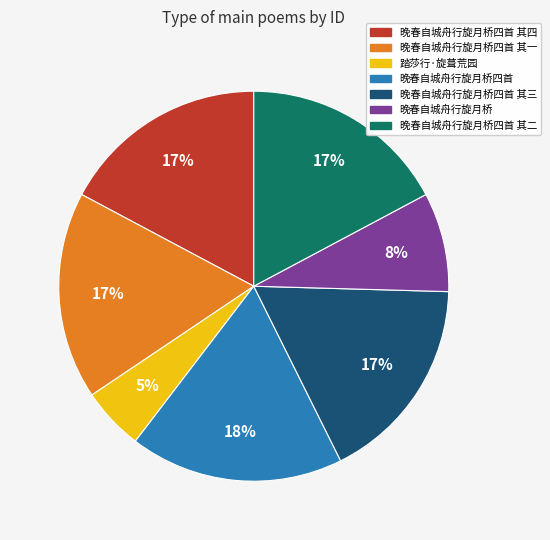

How many segments does this pie chart have?

7